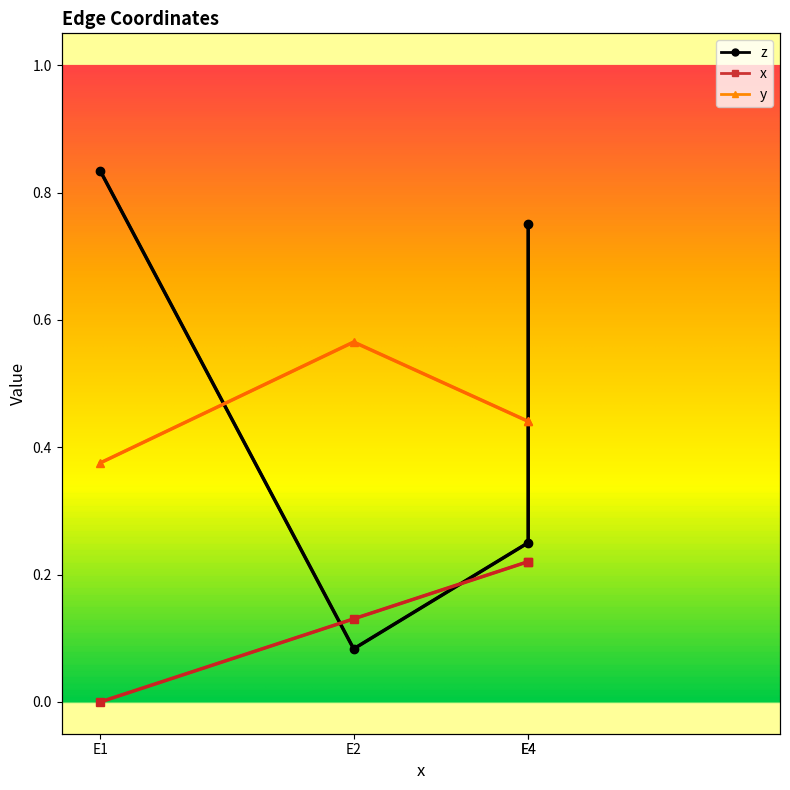

Which has a higher value, E4 or E4?

E4